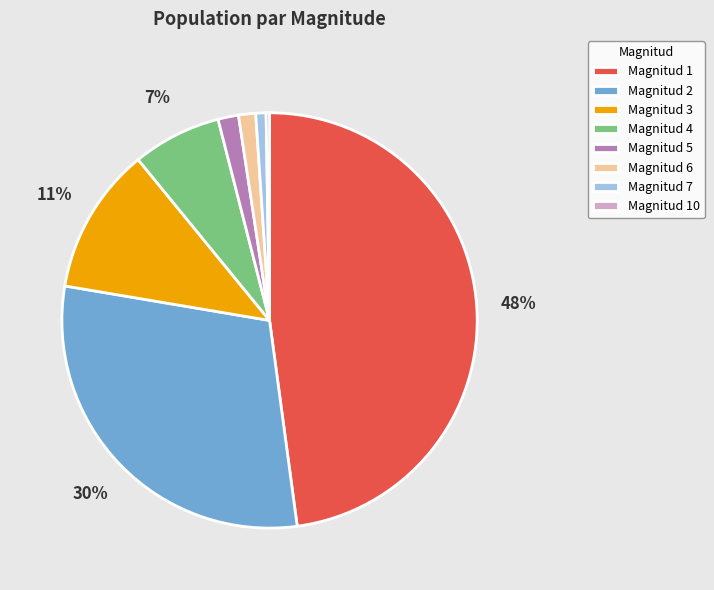

True or false: Magnitud 2 accounts for 30% of the total.

True